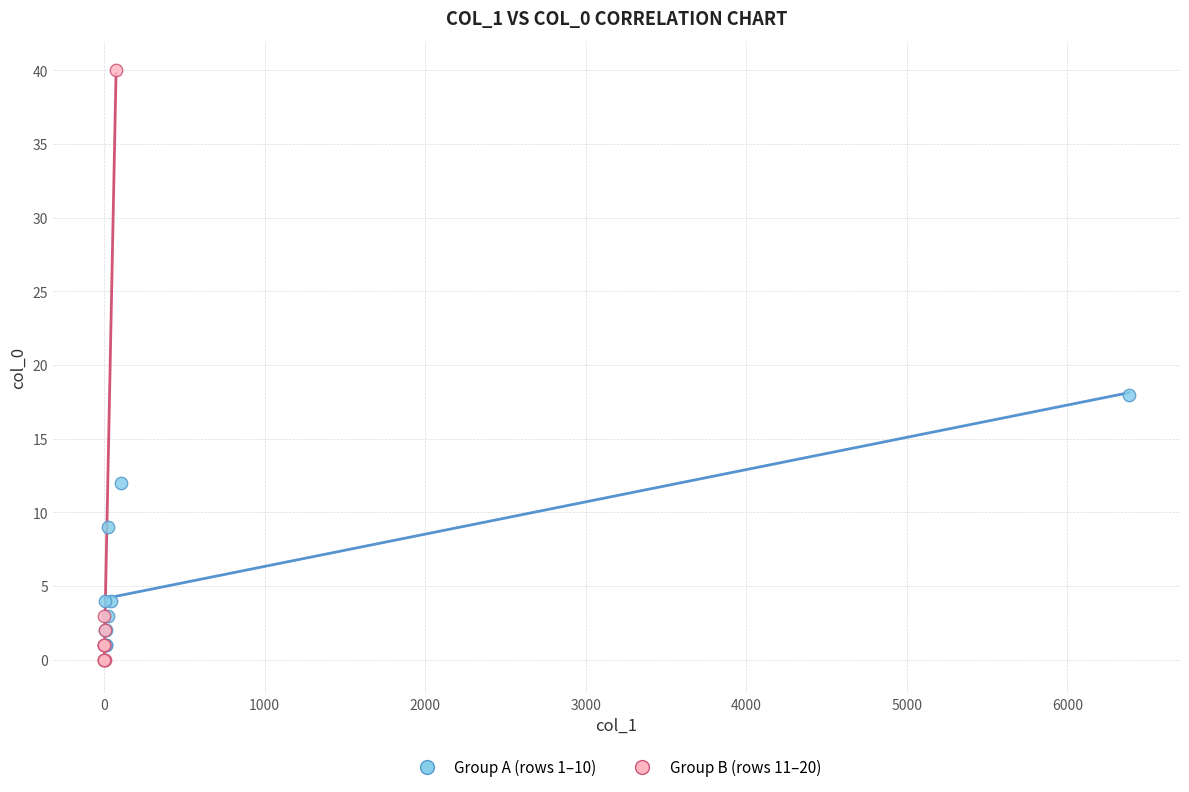

Which series contains the highest Y value?

Group B (rows 11–20)